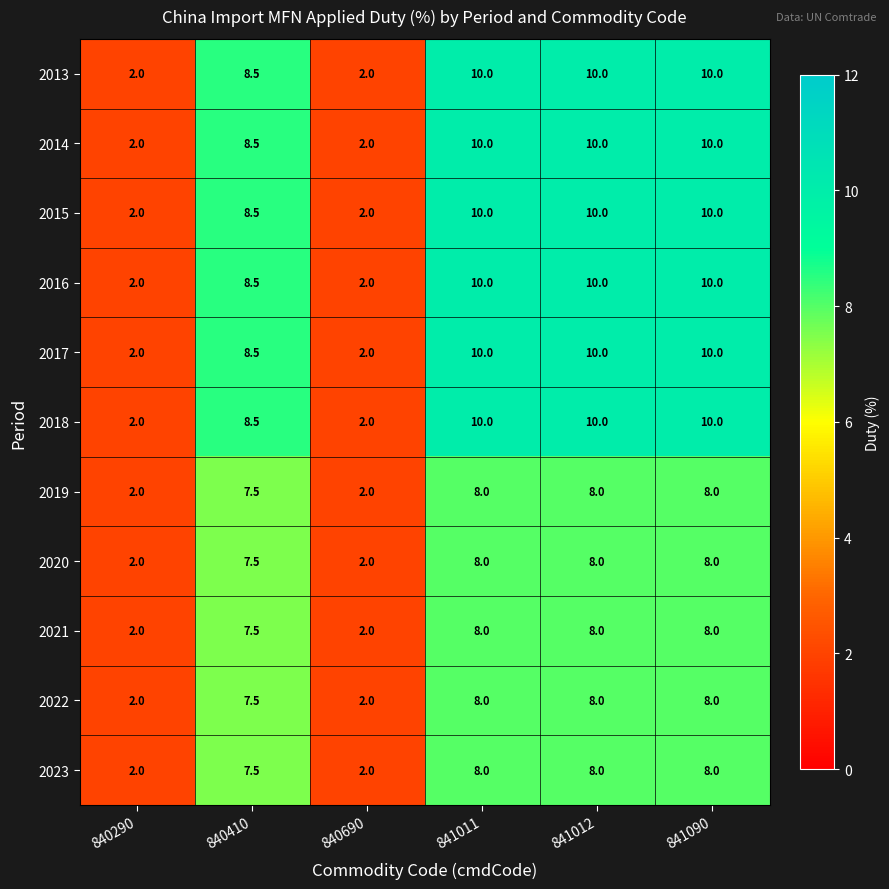

The value of 2018 at 841012 is 10.0. True or false?

True